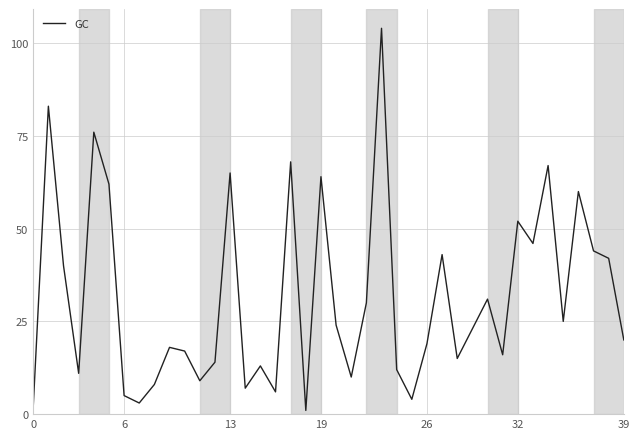

What is the sum of all values?

1259